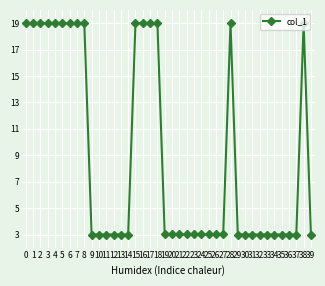

Approximately how many times larger is the value at 35 compared to 31?

1.0